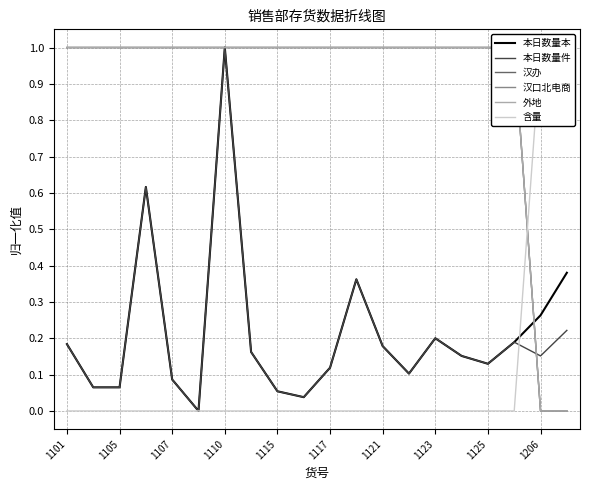

The 本日数量本 series shows 0.0 at 1115. True or false?

False